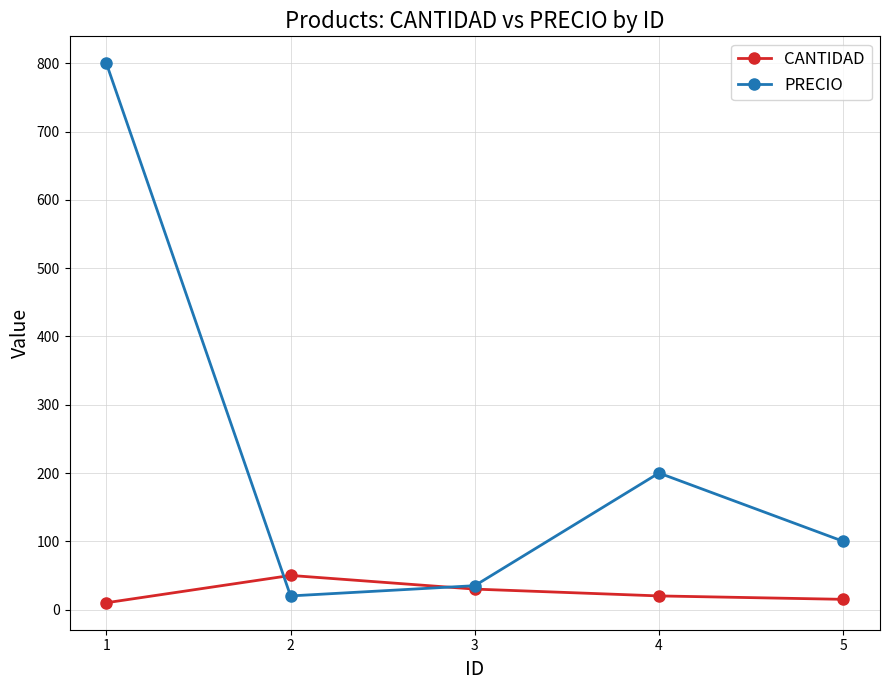

What is the sum of all CANTIDAD values?

125